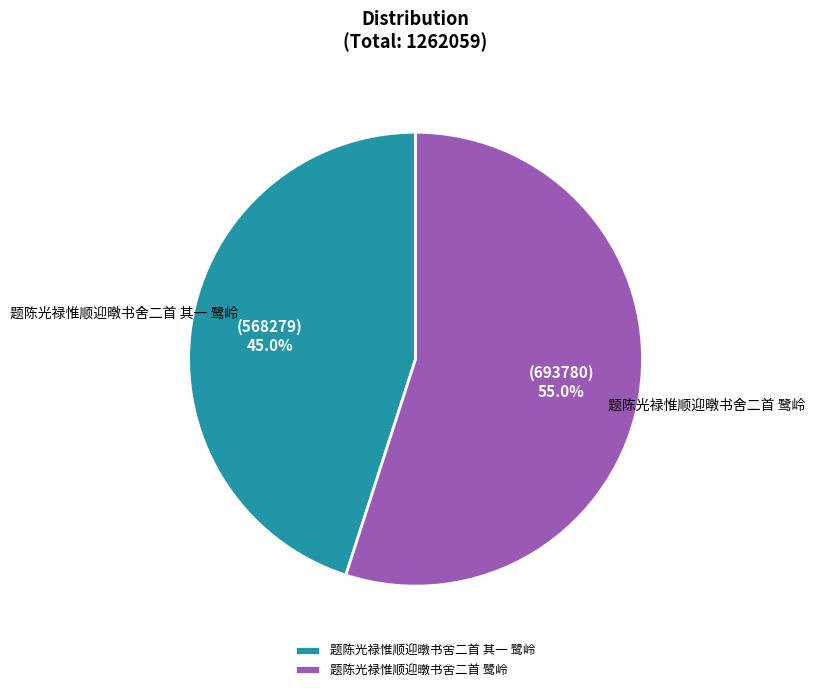

Is it true that 题陈光禄惟顺迎暾书舍二首 鹭岭 is 64% of the pie?

False